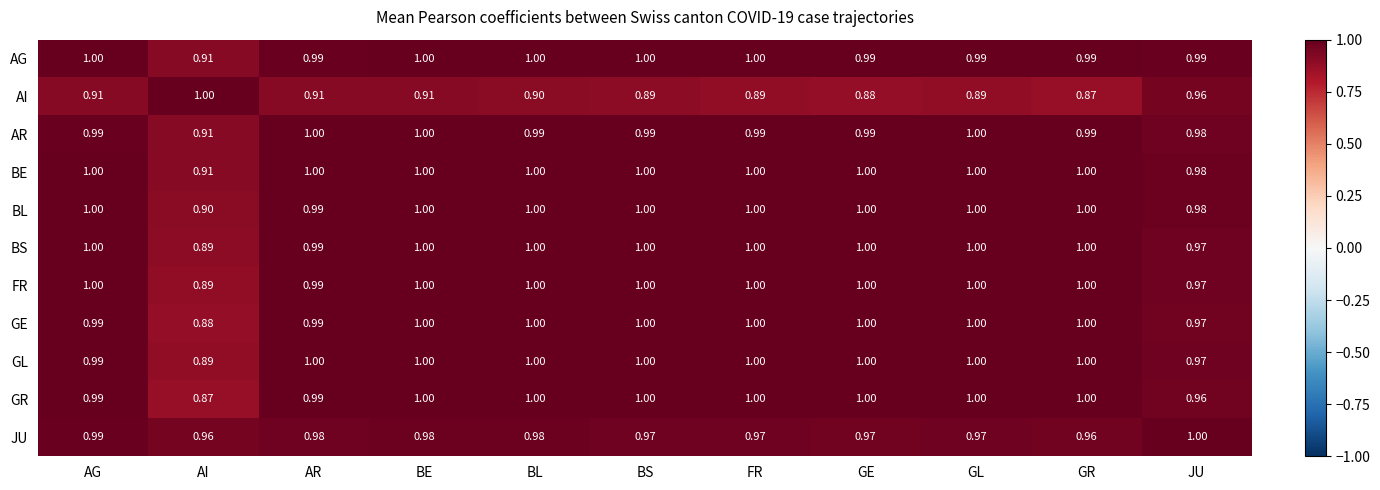

At which label does BS reach its minimum?

AI